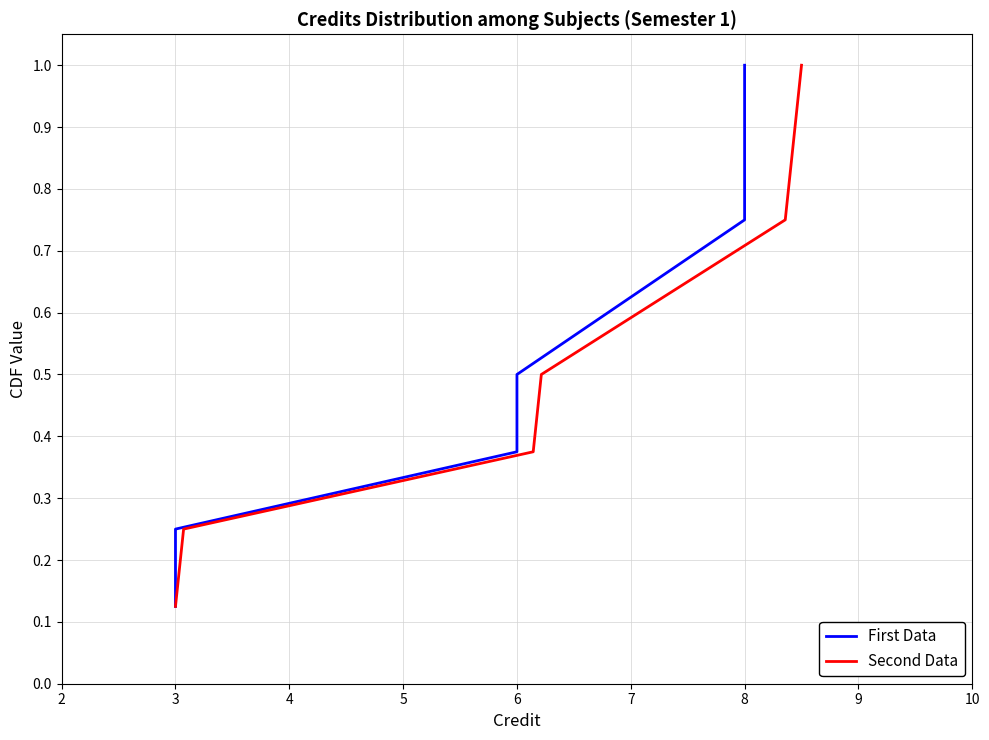

What is the maximum value for Second Data?

1.0